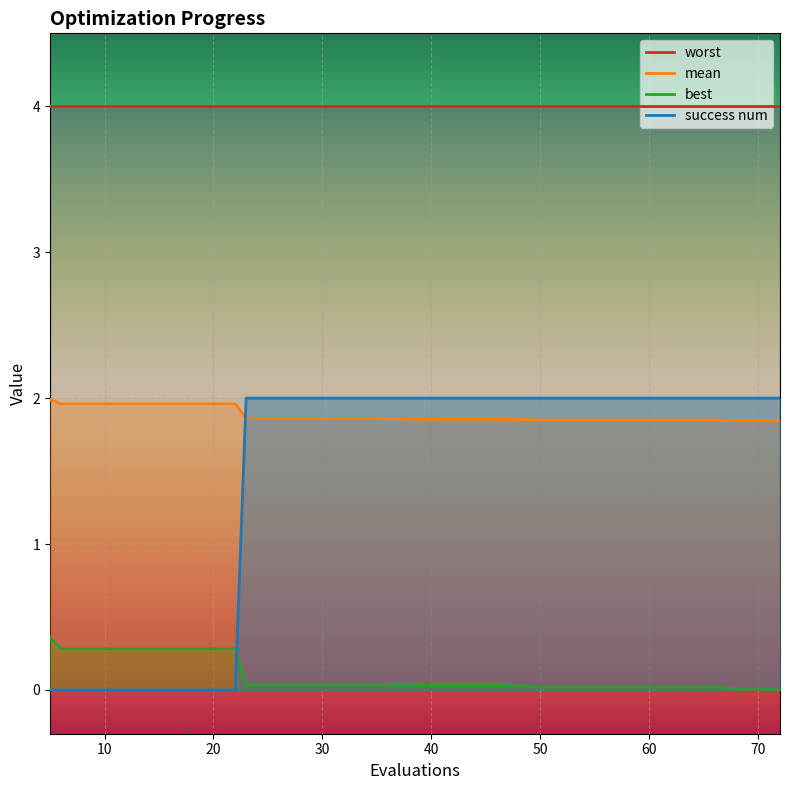

What is the maximum value for mean?

2.0